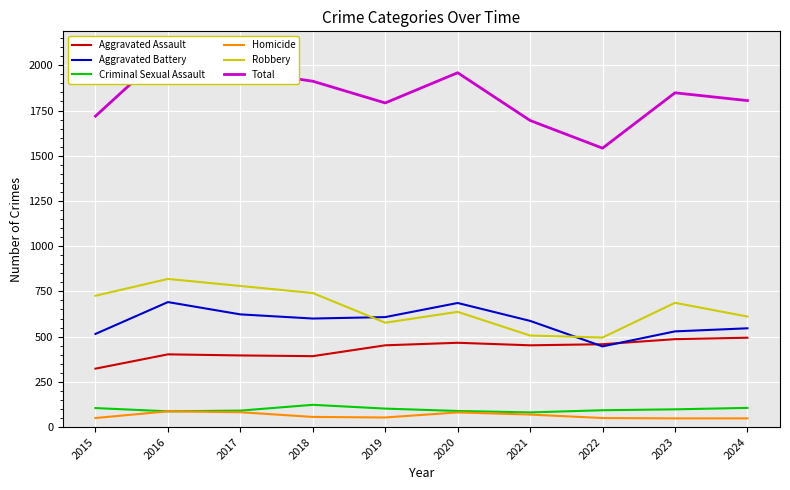

True or false: Homicide and Aggravated Battery cross at least once.

False